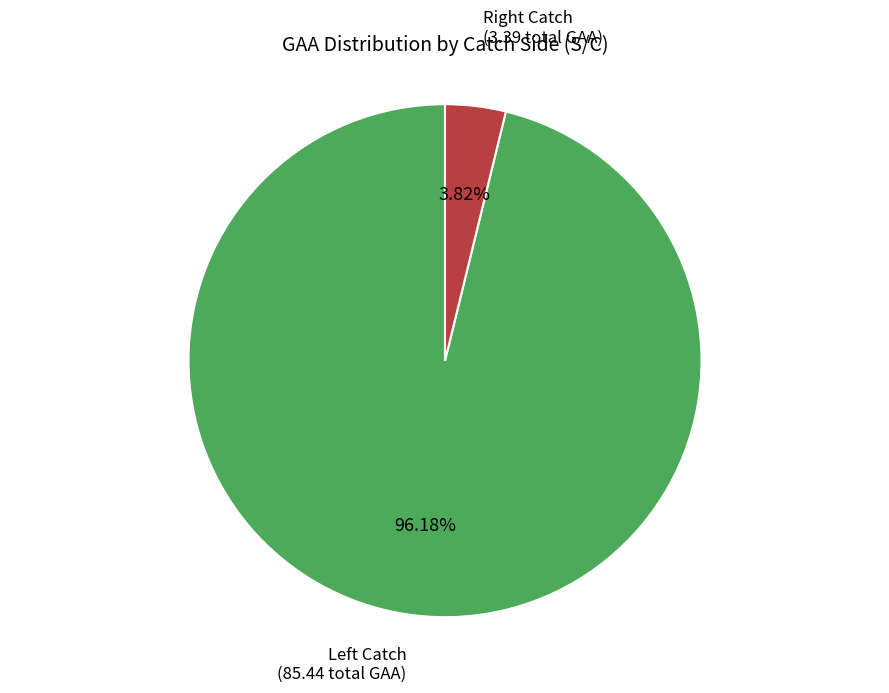

Does any single category account for the majority?

Yes